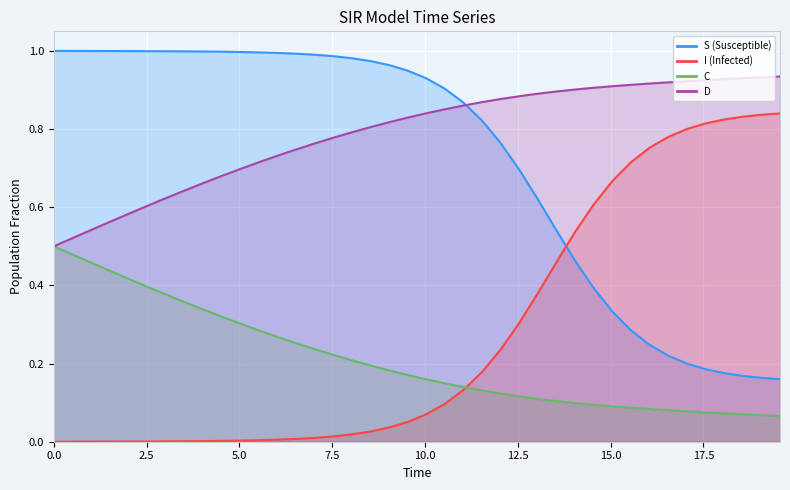

What is the difference between the maximum and minimum values in the I series?

0.8